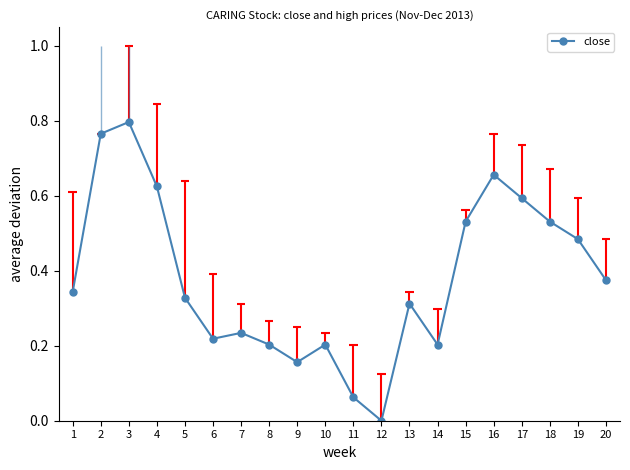

Rank the categories by value from lowest to highest.

12, 11, 9, 8, 10, 14, 6, 7, 13, 5, 1, 20, 19, 15, 18, 17, 4, 16, 2, 3